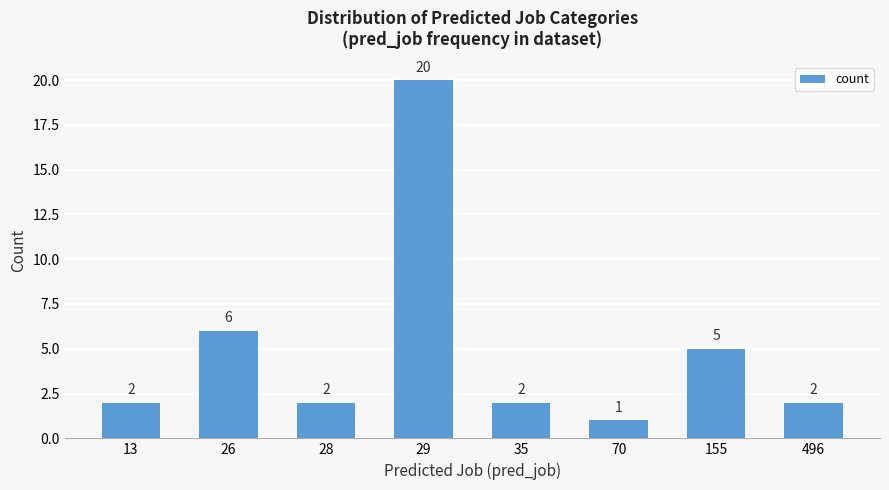

What is the value of the 2nd bar from the left?

6